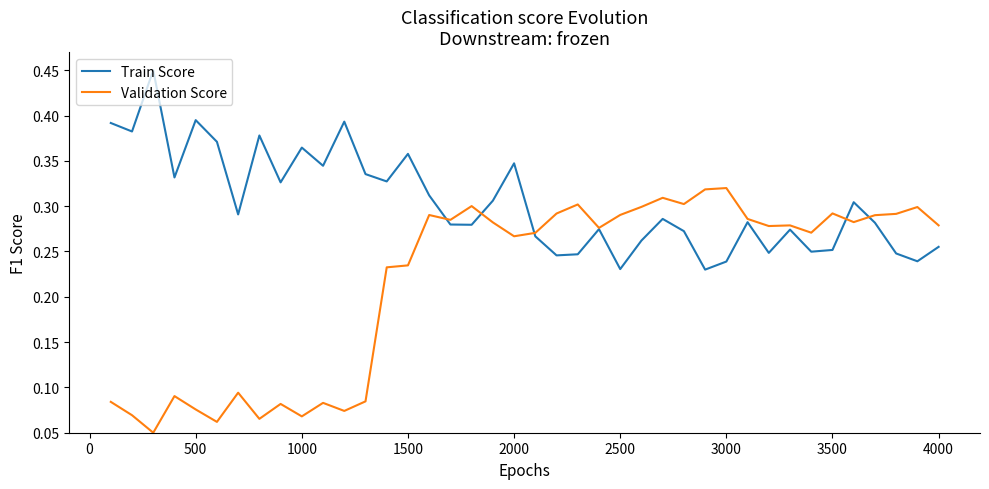

Rank the series by their maximum value, from lowest to highest.

Validation Score, Train Score